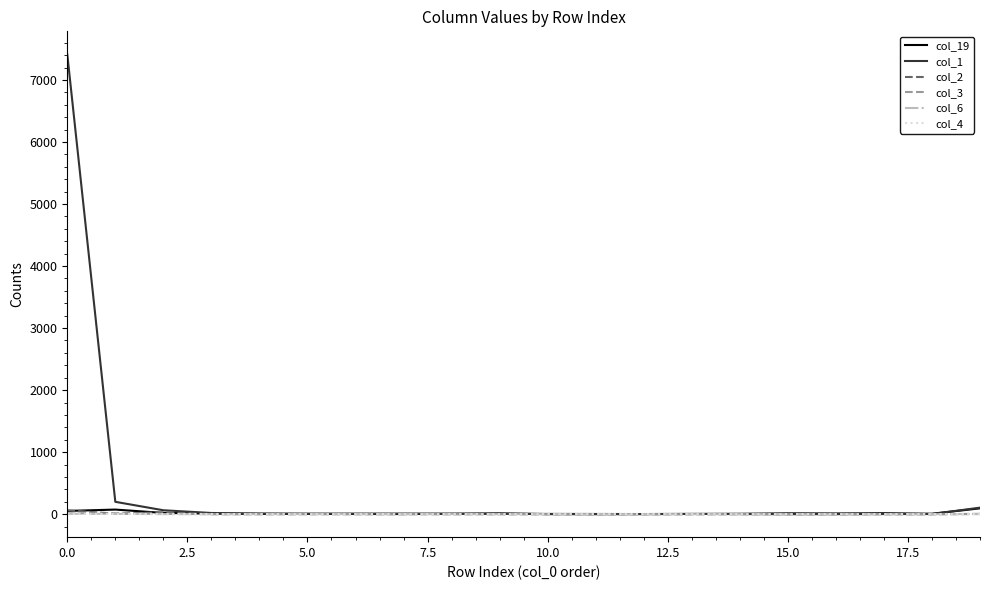

What is the greatest value displayed?

7413